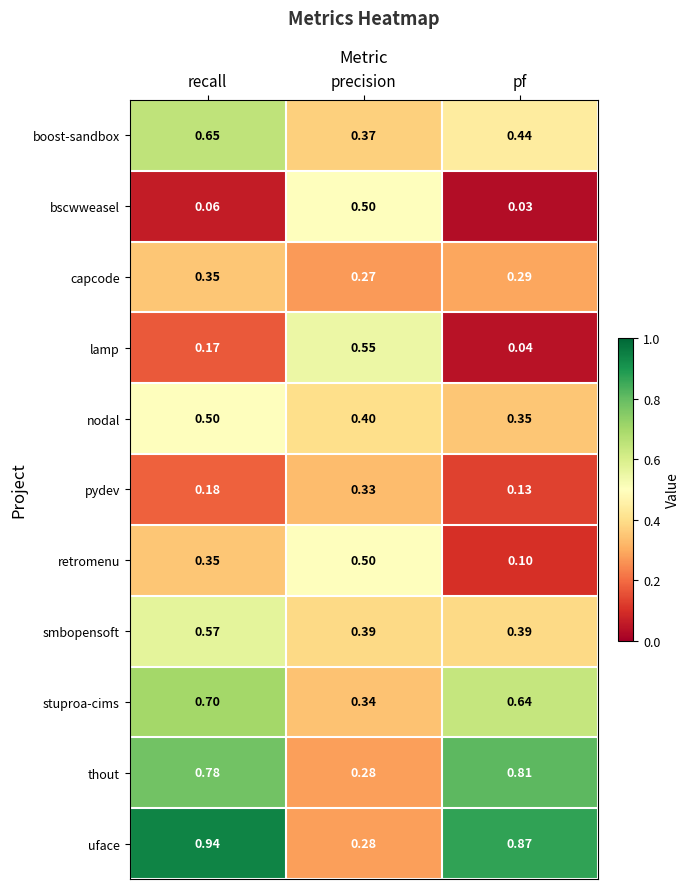

Count the number of categories in the chart.

3